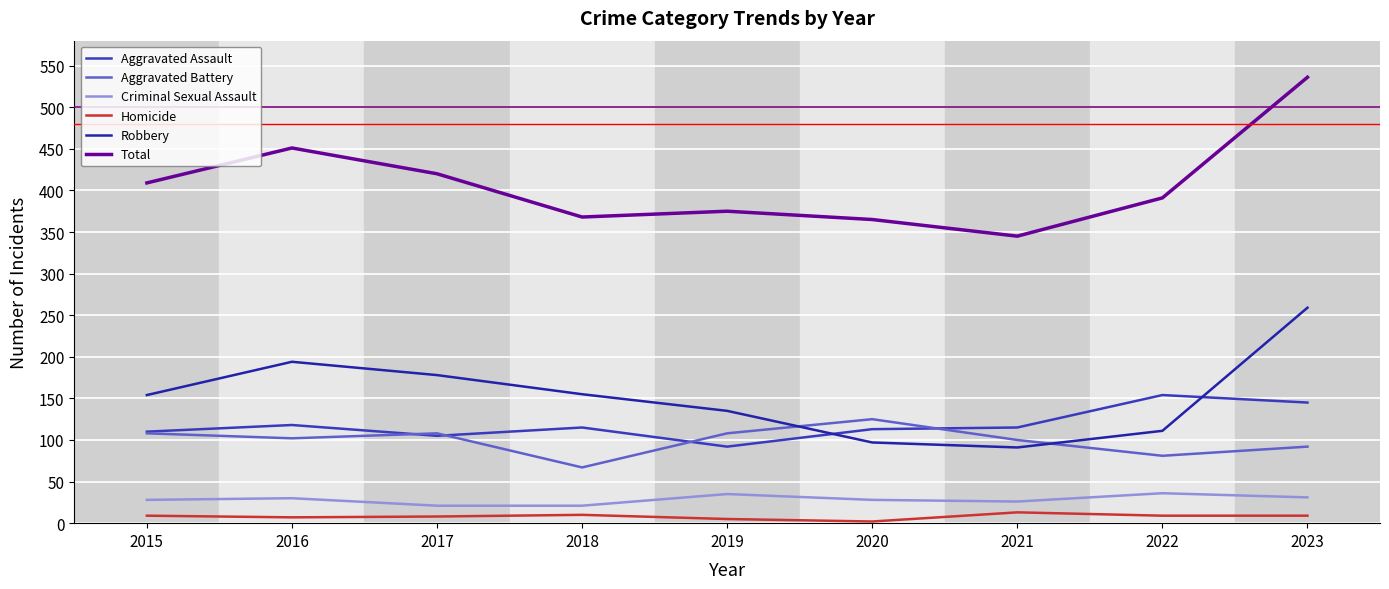

Is this an area chart (filled region under the line)?

No